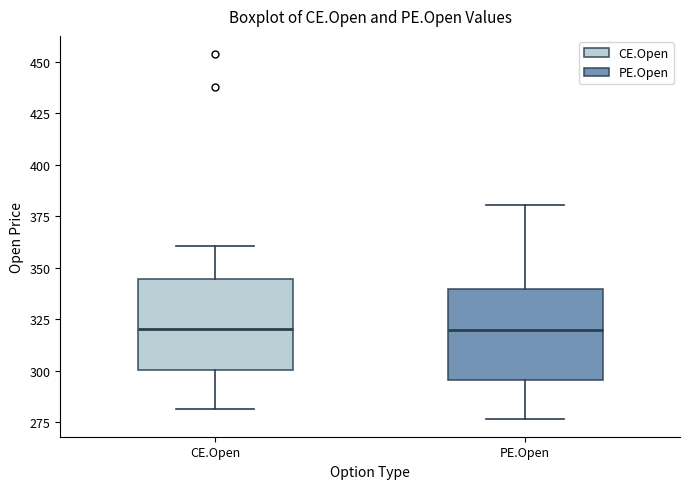

Reading left to right, read every box against the y-axis: the position of its median line, the range the box covers, and the ends of its whiskers. The values are not printed on the chart, so give them approximately, as read against the axis.

CE.Open: median 320, box 300 to 345, whiskers 280 to 360
PE.Open: median 320, box 295 to 340, whiskers 275 to 380